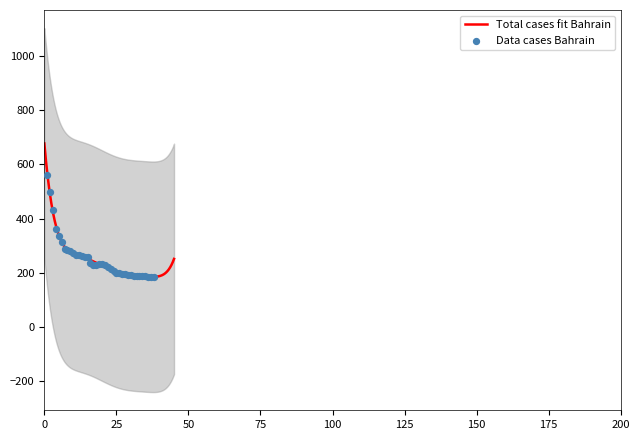

What is the ratio of the value at 24 to the value at 9?

0.7